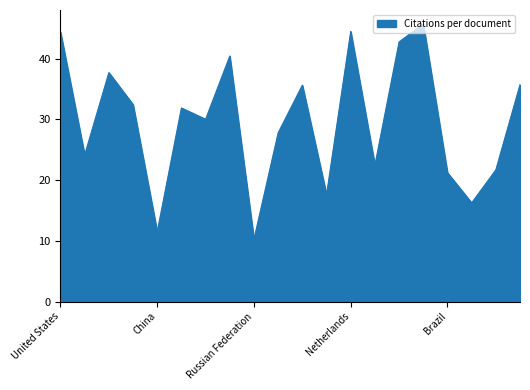

What is the maximum value shown in the chart?

45.7